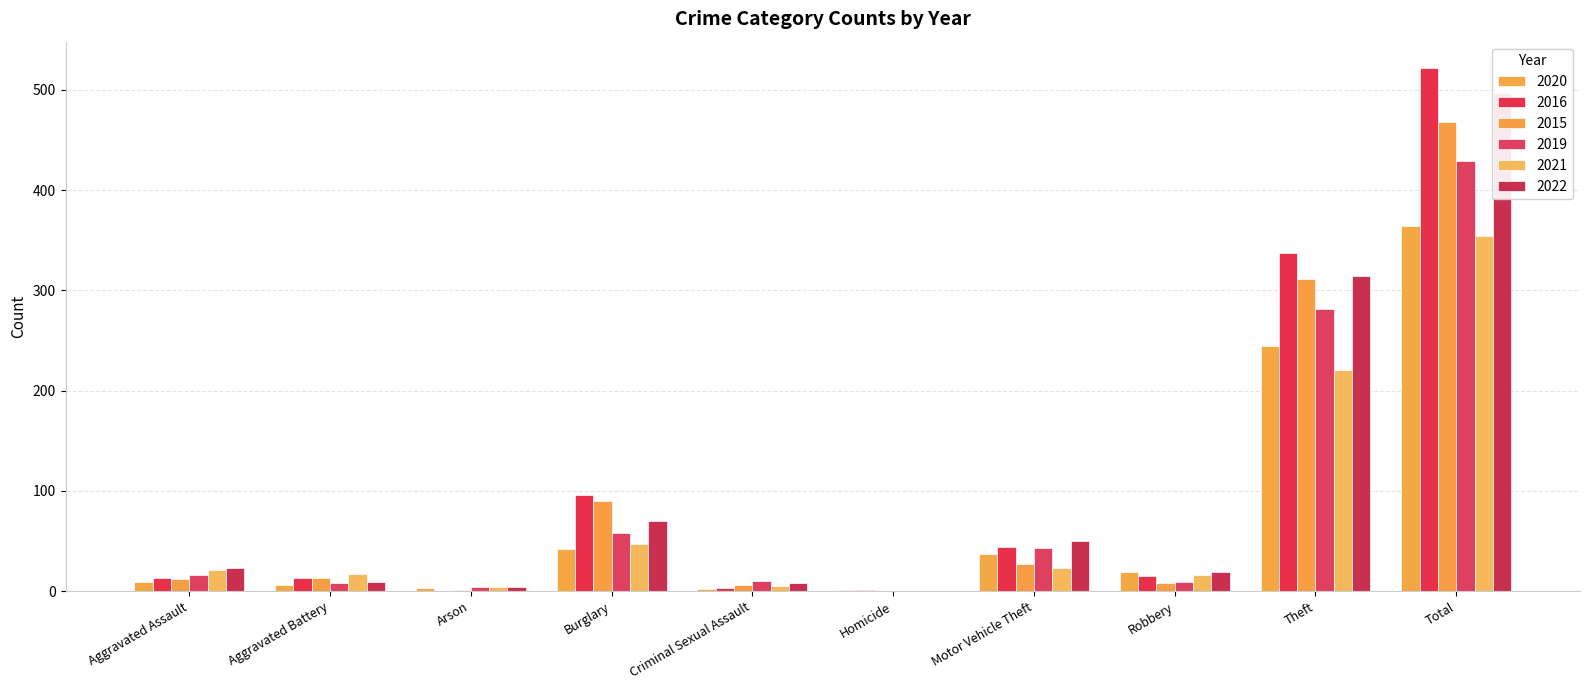

At which label does 2021 first exceed 21?

Burglary